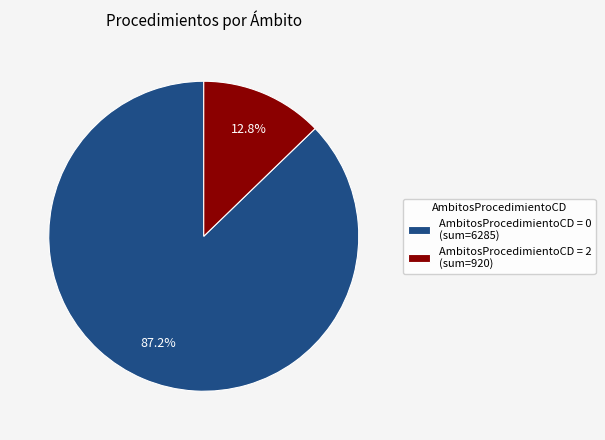

Is AmbitosProcedimientoCD = 2 (sum=920) the majority of the pie?

No